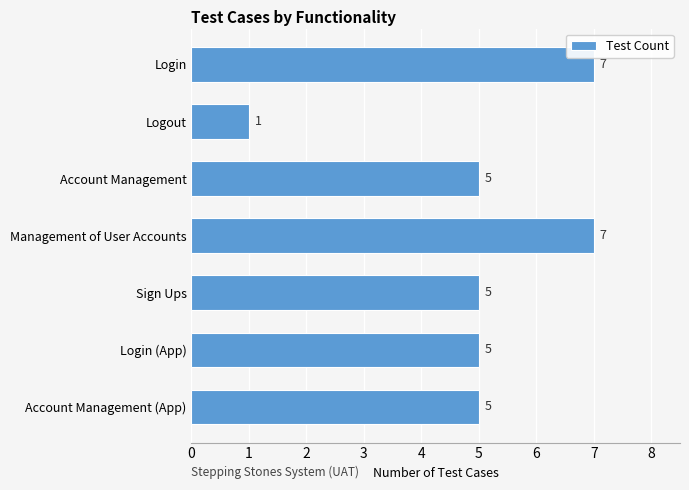

What is the smallest value displayed?

1